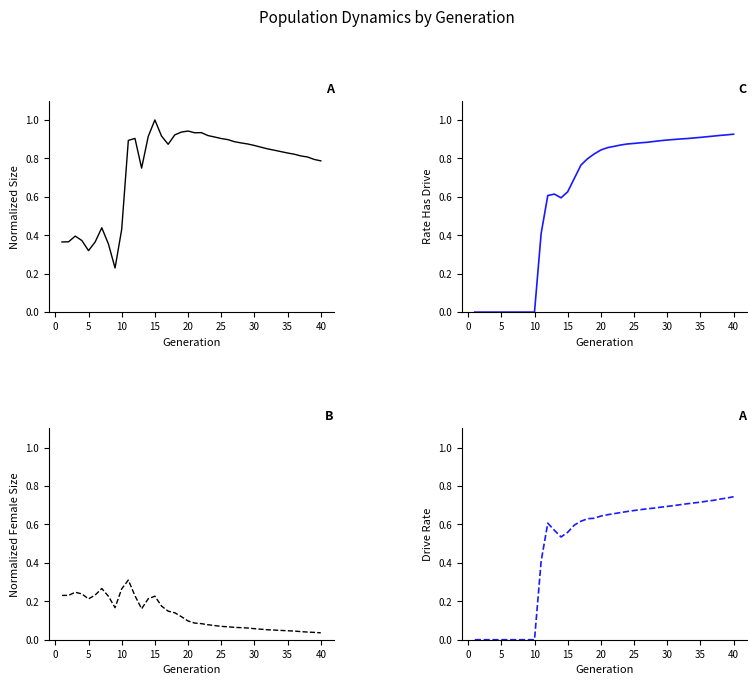

Which series has the largest range (max minus min)?

rate_has_drive